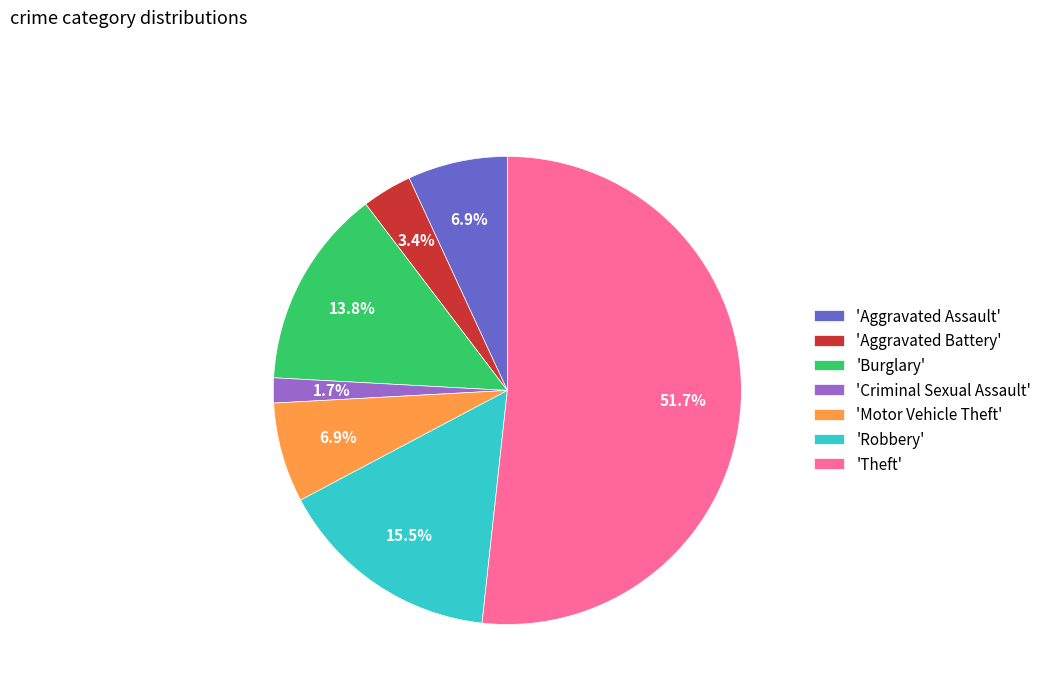

What is the smallest slice in the pie chart?

'Criminal Sexual Assault'